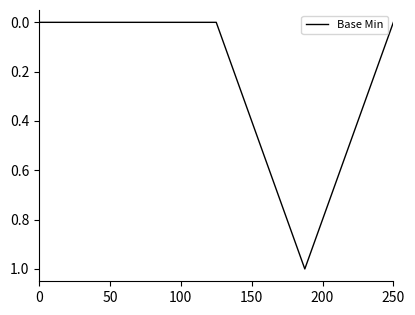

How many series are shown in this chart?

1